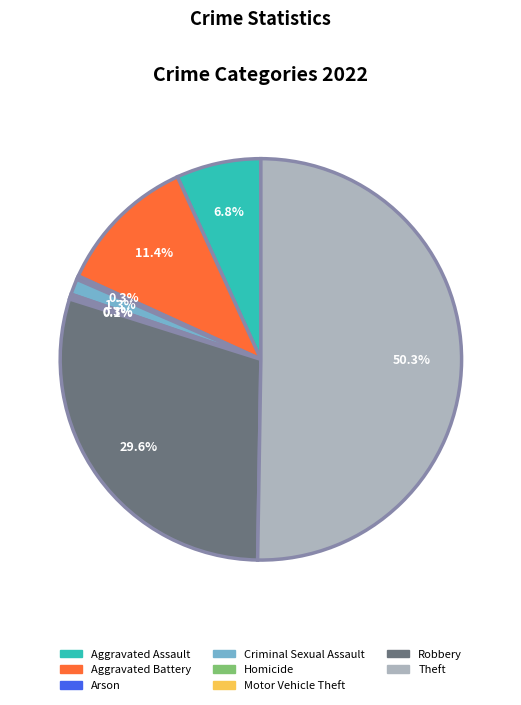

Does Aggravated Assault represent more than half of the total?

No